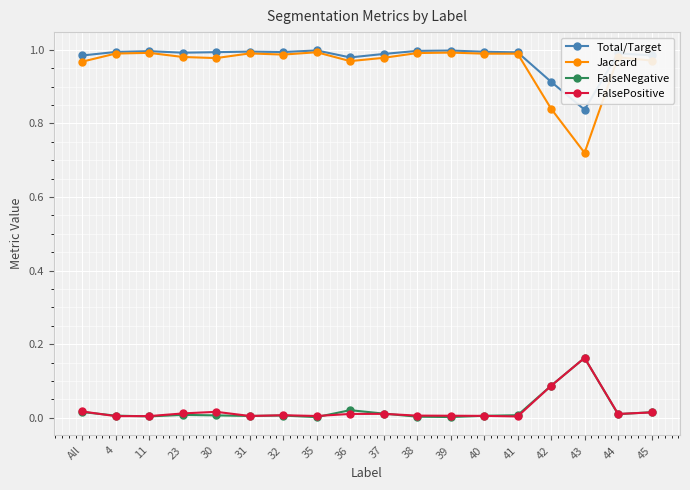

Is this an area chart (filled region under the line)?

No